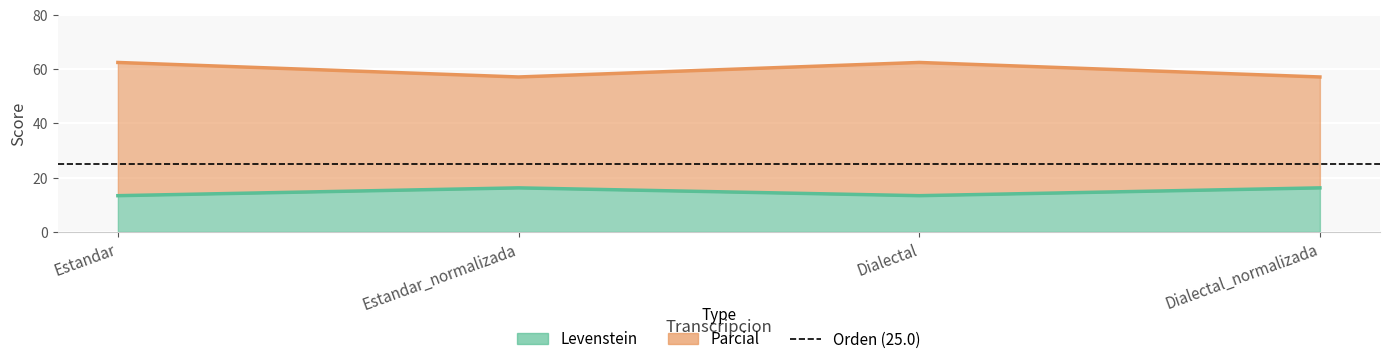

What is the maximum value for Parcial?

62.5